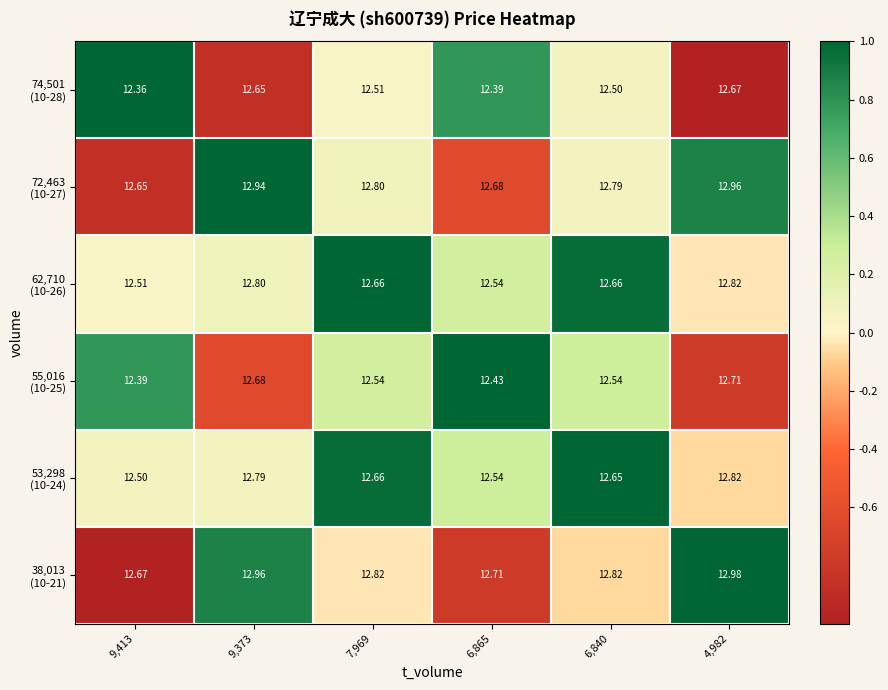

How many data points does each series have?

6